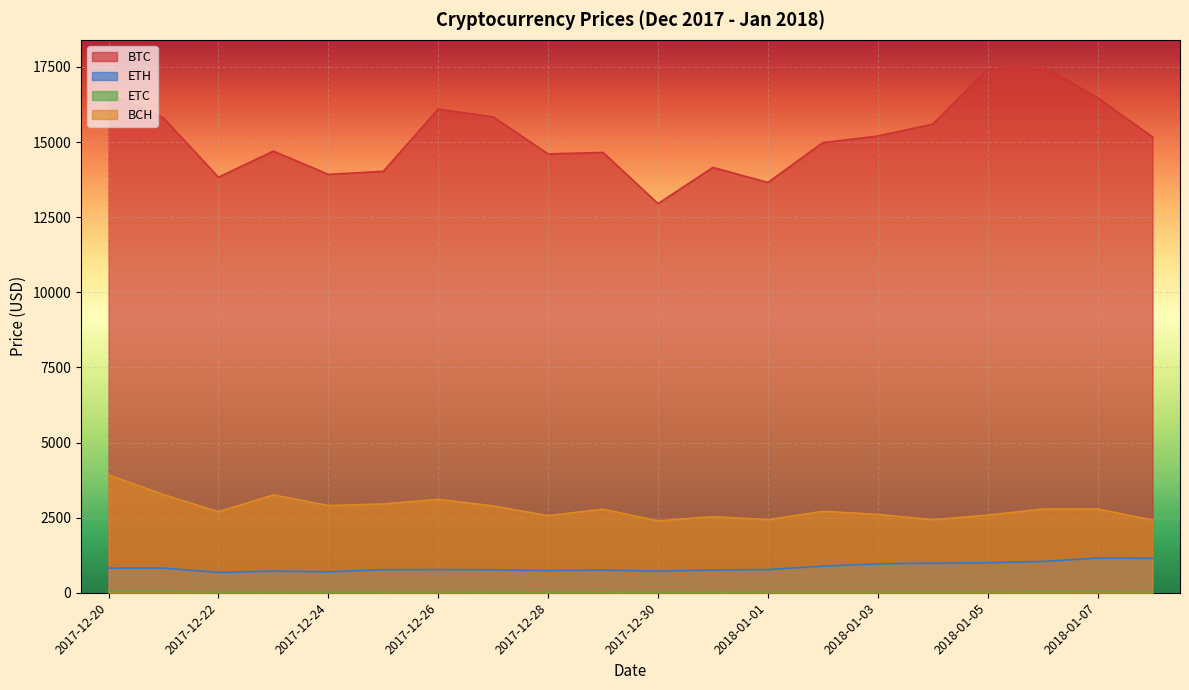

Is the value of ETC at 2018-01-05 greater than the value of ETH at 2018-01-07?

No